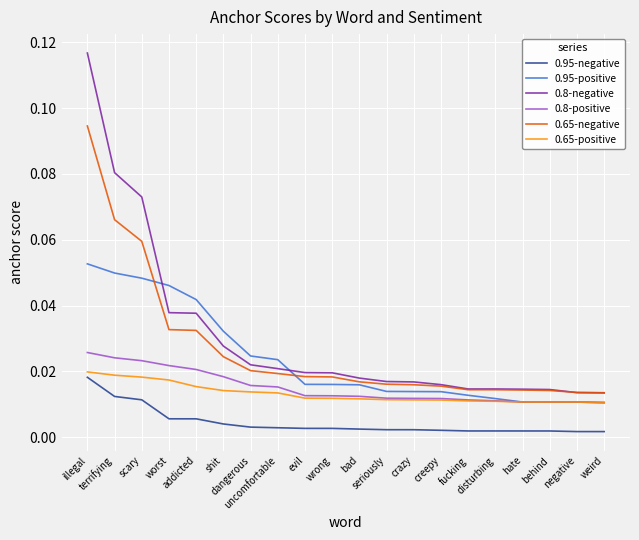

Which series has the largest range (max minus min)?

0.8-negative